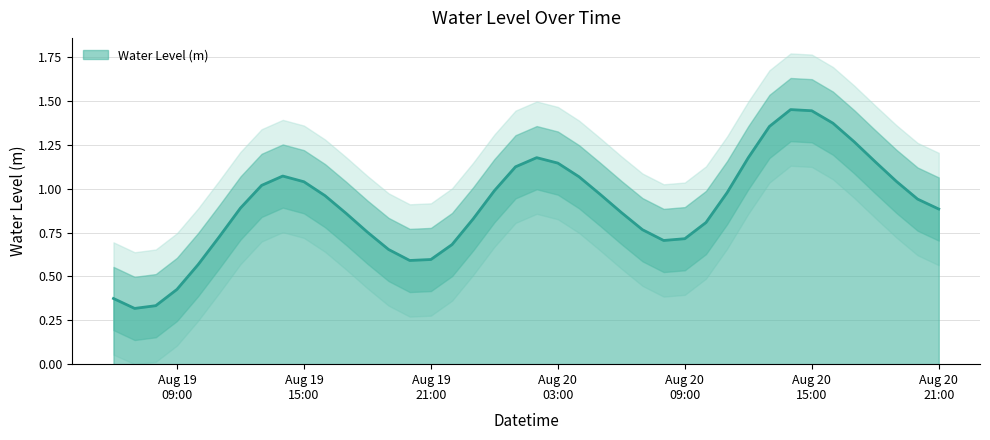

What is the change in value from 2024-08-19 06:00:00 to 2024-08-20 15:00:00?

+1.1